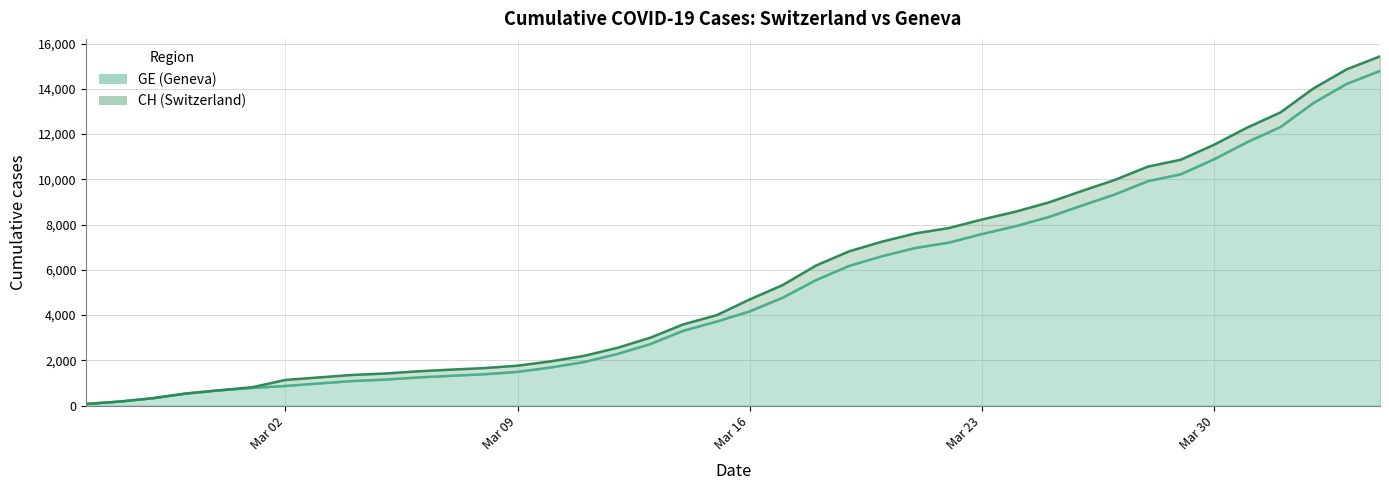

How many series are shown in this chart?

2